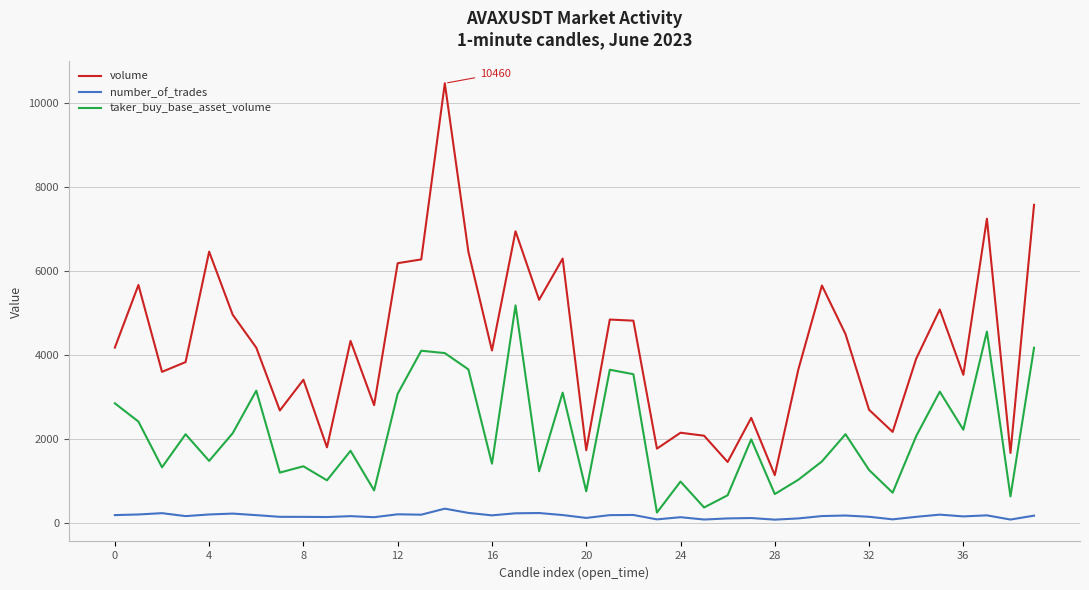

Does the chart display data point markers on the line(s)?

No